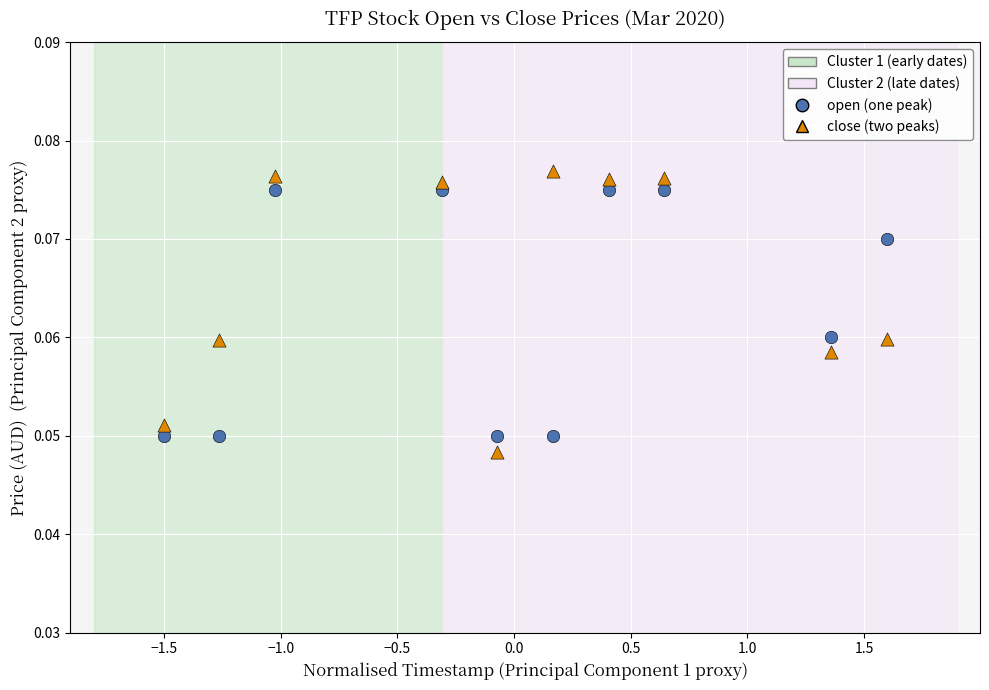

What is the X range (max minus min) for the scatter plot?

3.1